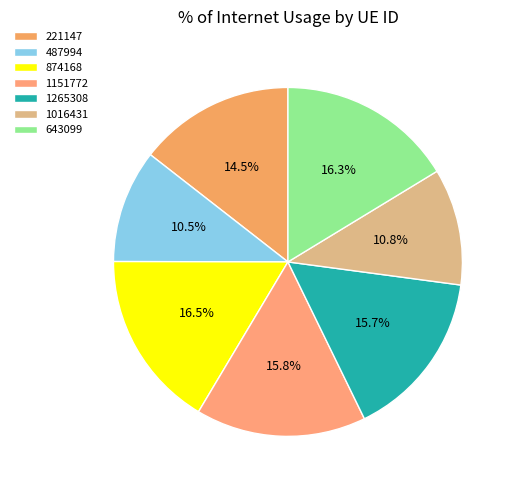

To the nearest percent, what percentage of the pie is 643099?

16%